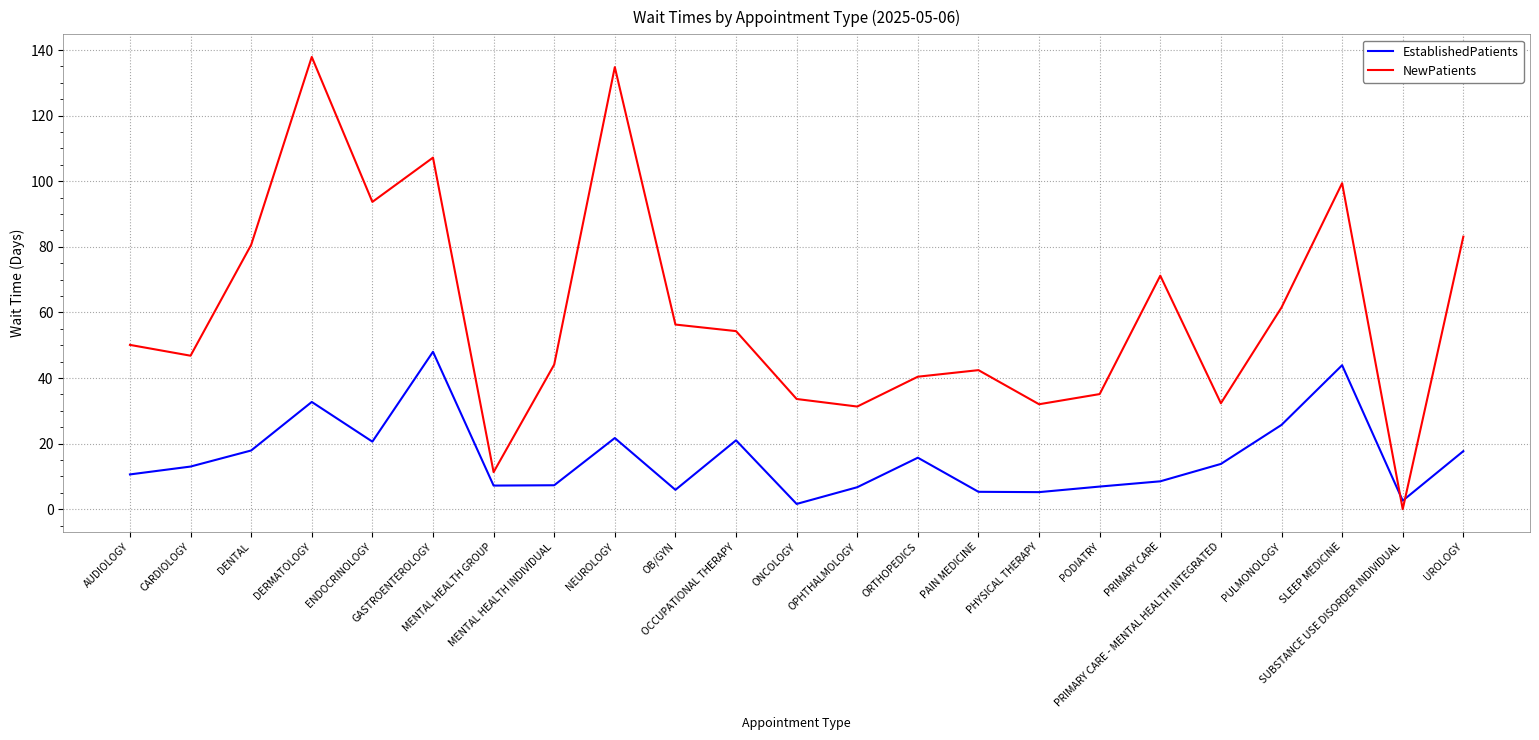

What is the difference between the maximum and second lowest values in the NewPatients series?

126.6